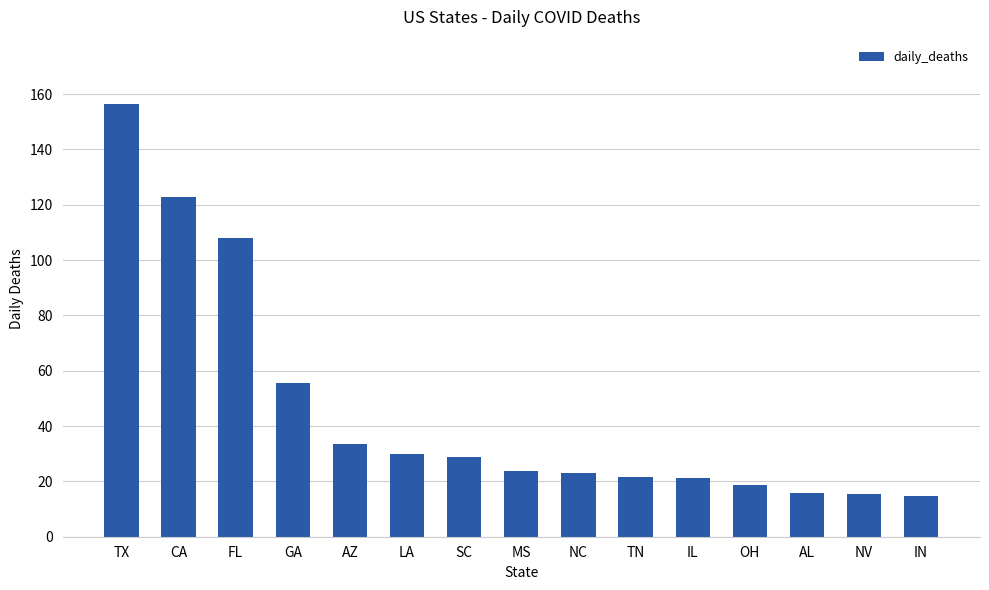

What is the approximate value at FL?

108.2